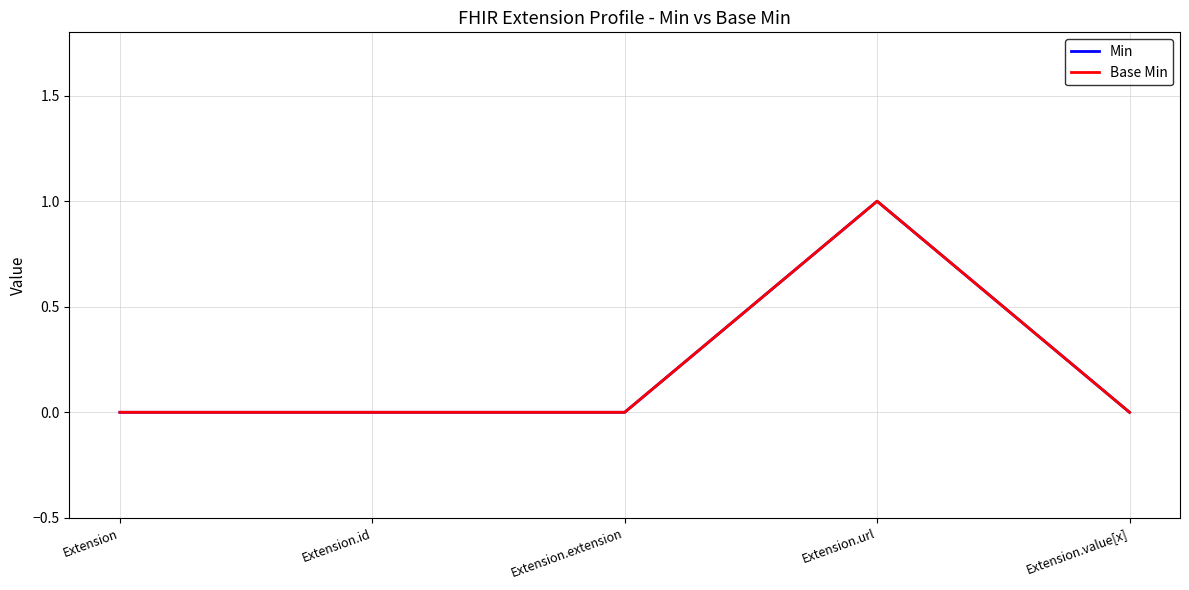

At which label does Min reach its minimum?

Extension